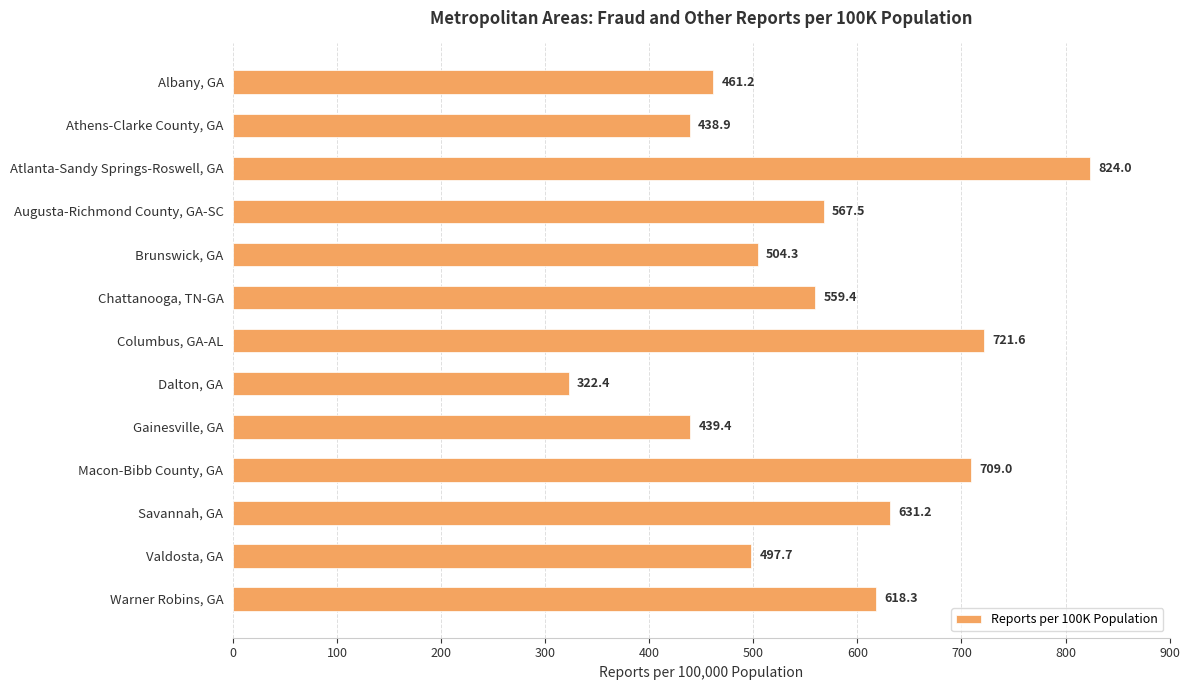

How many series are shown in this chart?

1